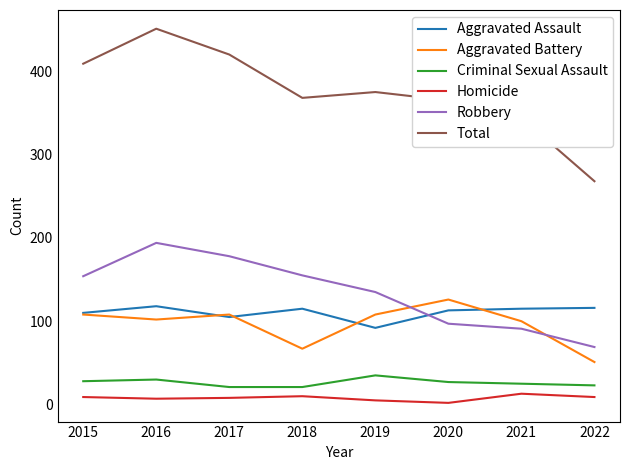

At which category is the sum across all series the highest?

2016